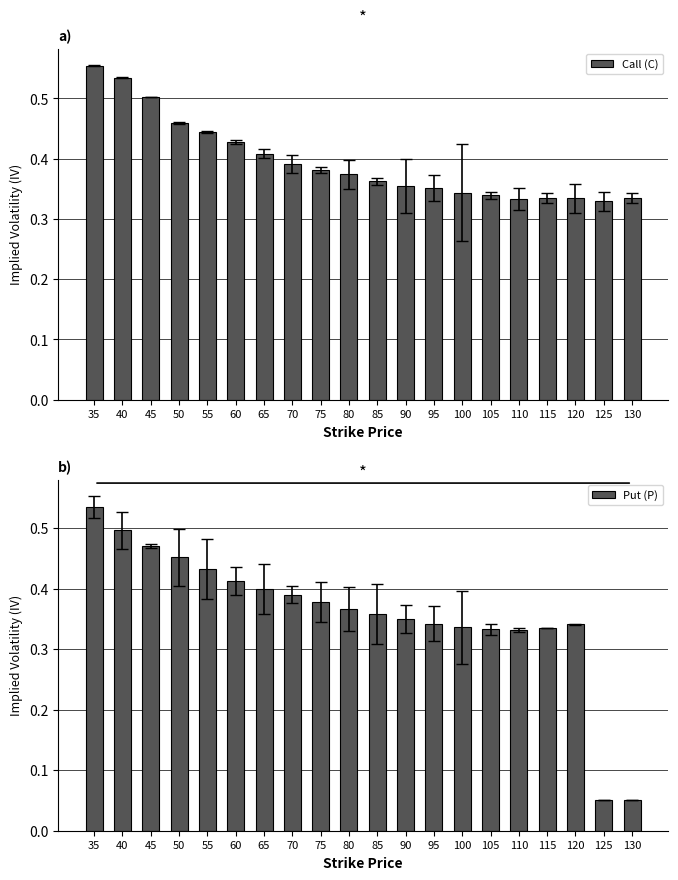

Which series has the widest spread of values?

Put (P)